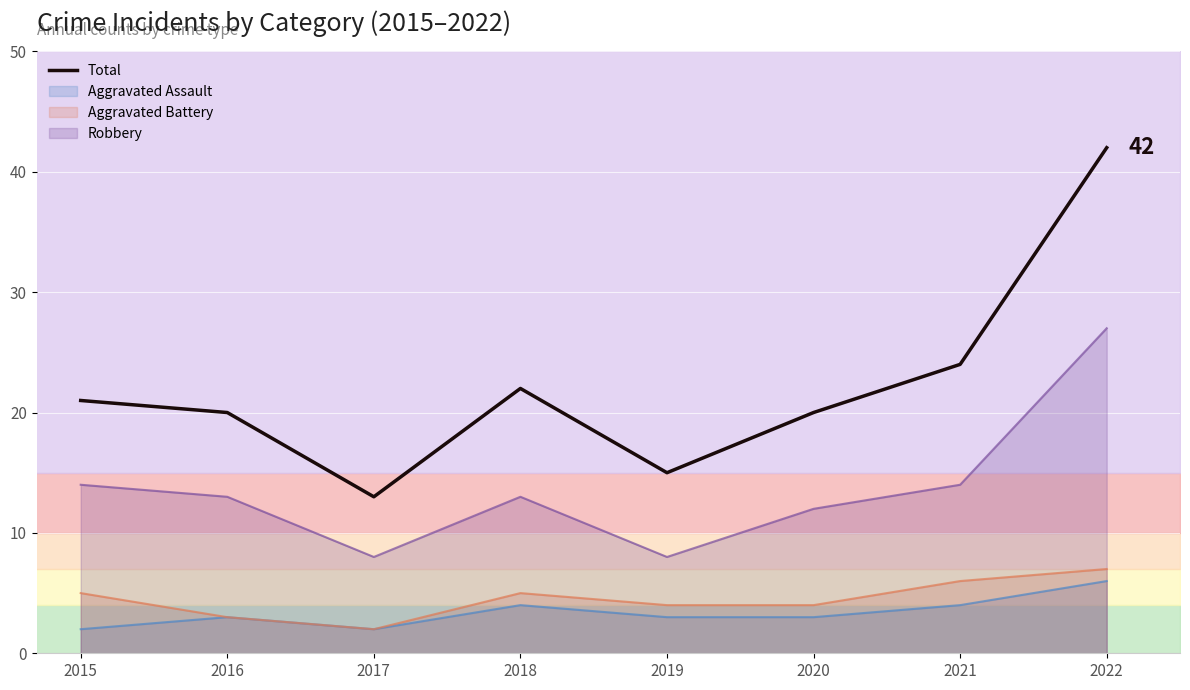

At which label is the value closest to 27?

2021